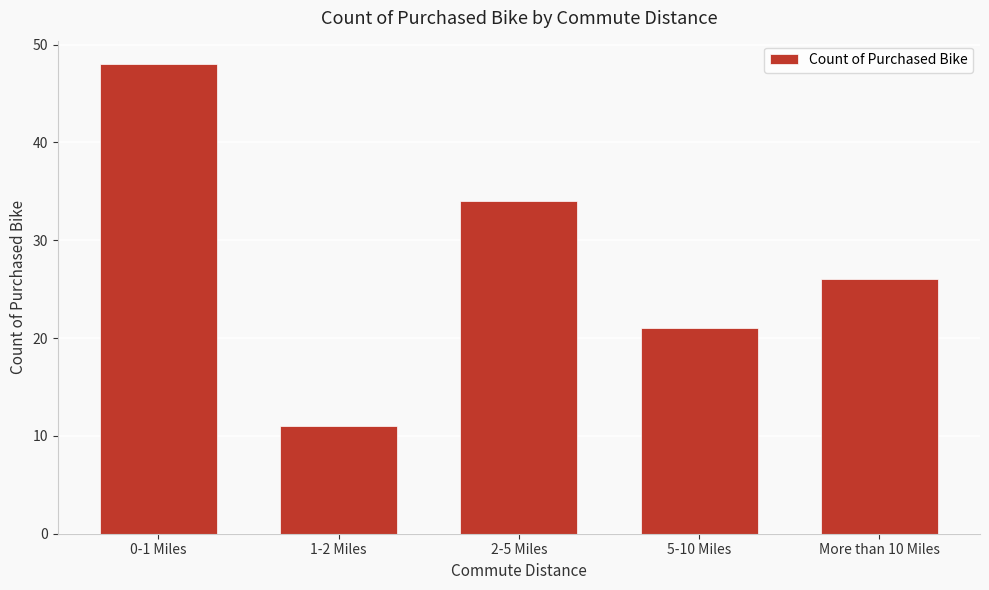

Reading left to right, extract all data points from this chart.

0-1 Miles=48	1-2 Miles=11	2-5 Miles=34	5-10 Miles=21	More than 10 Miles=26